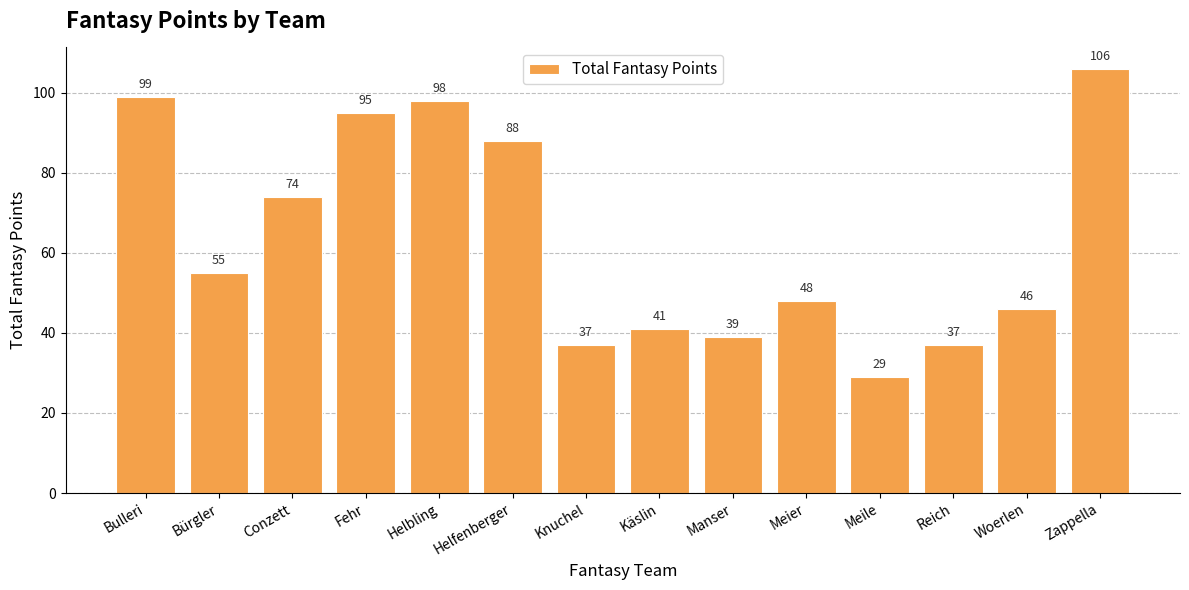

Between Reich and Meier, which is larger?

Meier